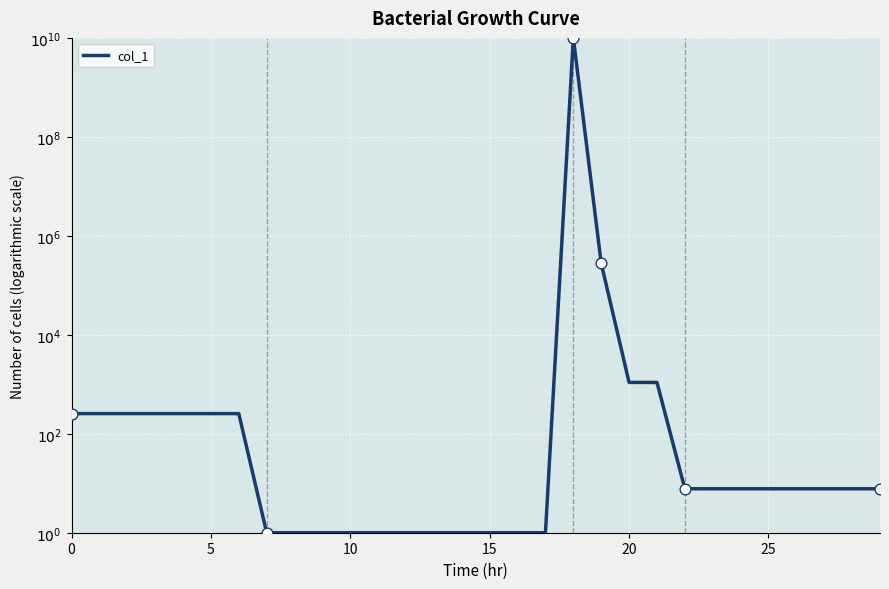

What is the change in value from 16 to 18?

+9999999999.0